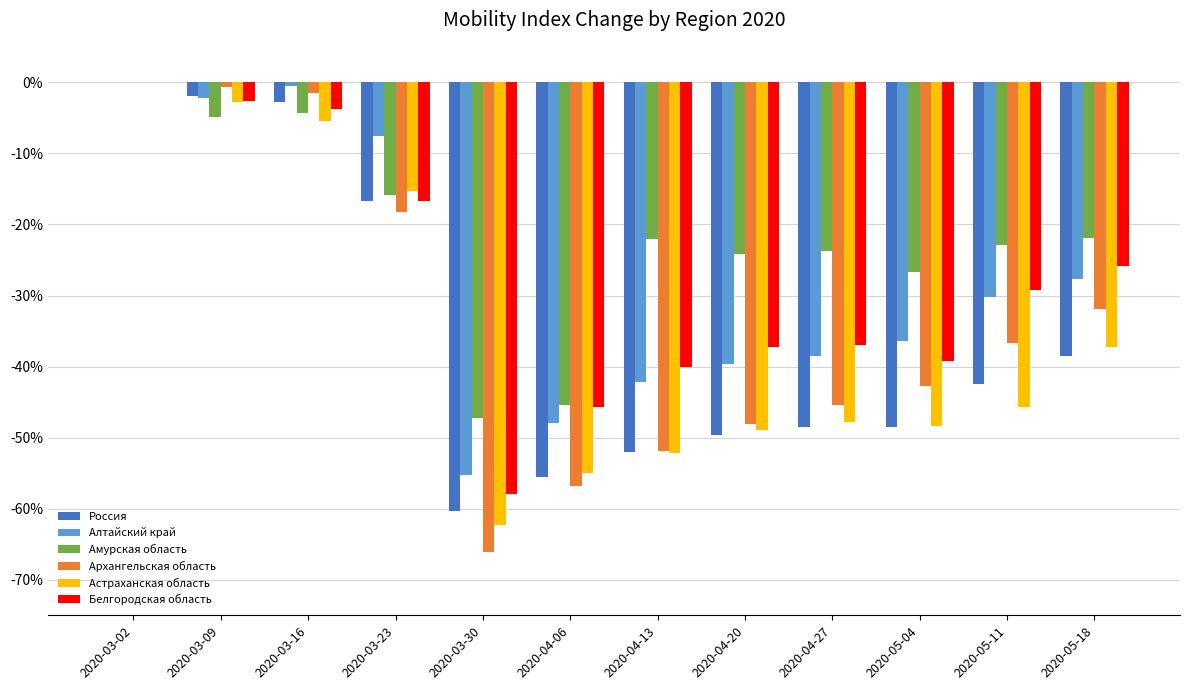

At which label does Архангельская область reach its peak?

2020-03-02